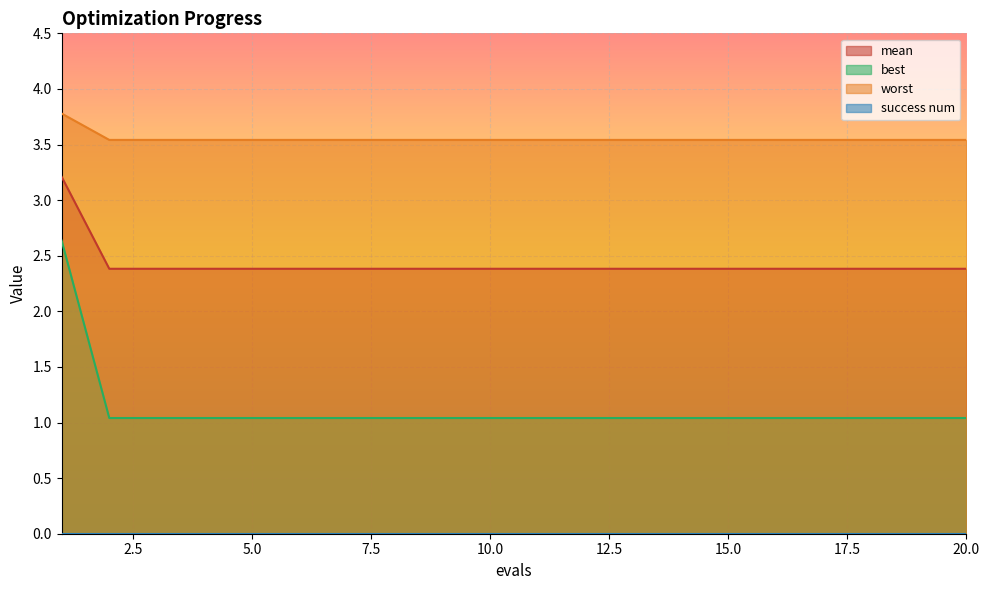

What is the highest value of the worst series?

3.8